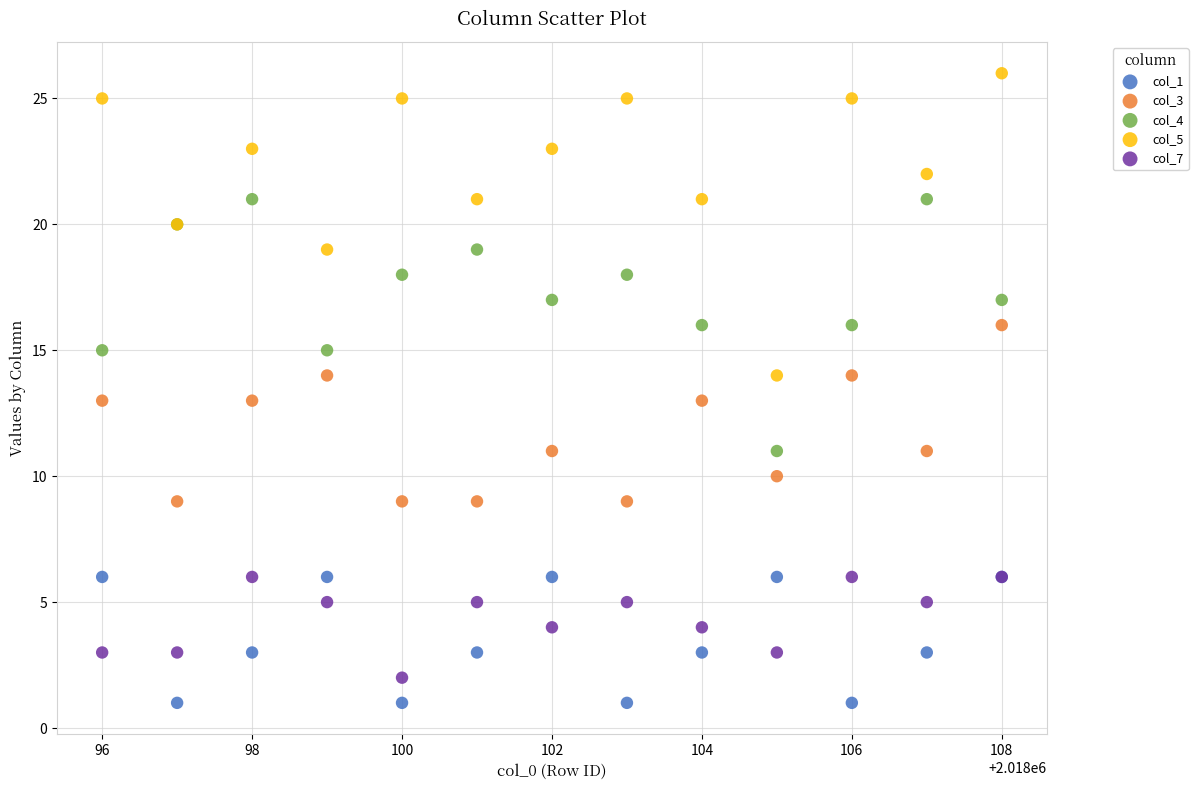

Which series has the widest spread of Y values?

col_5